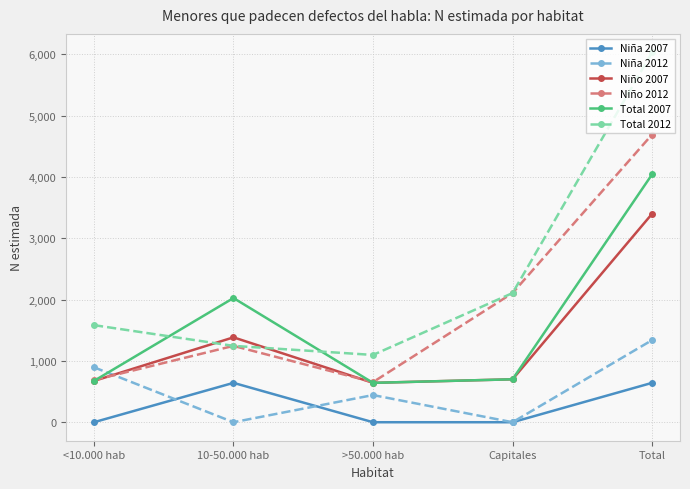

What value does the Niño 2012 series have at <10.000 hab?

687